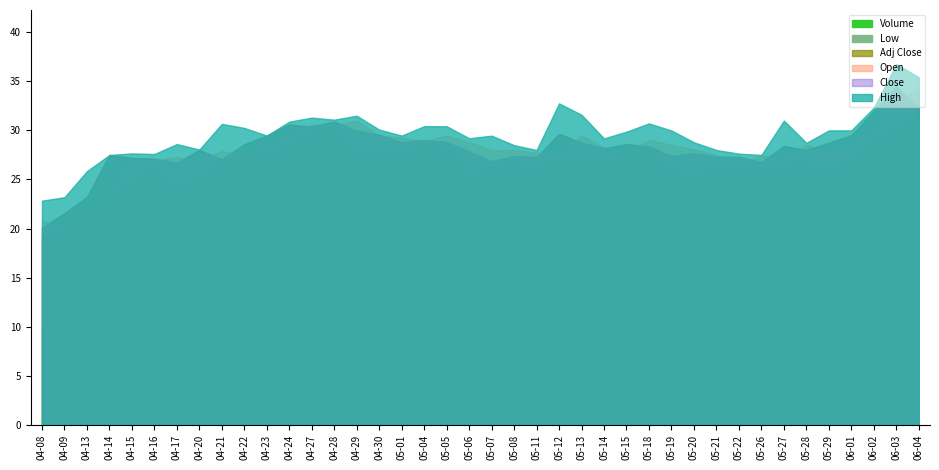

What is the minimum value shown in the chart?

19.1